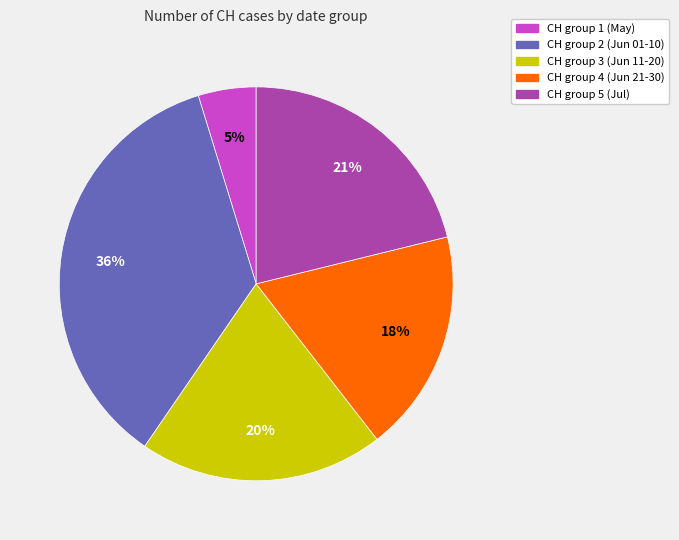

To the nearest percent, what is the average slice percentage?

20%